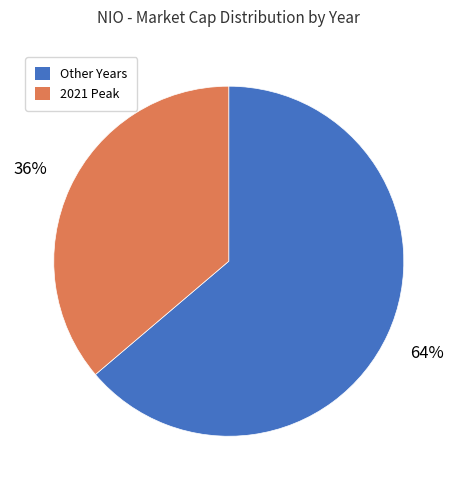

To the nearest percent, what is the difference between the largest and smallest slice percentages?

28%